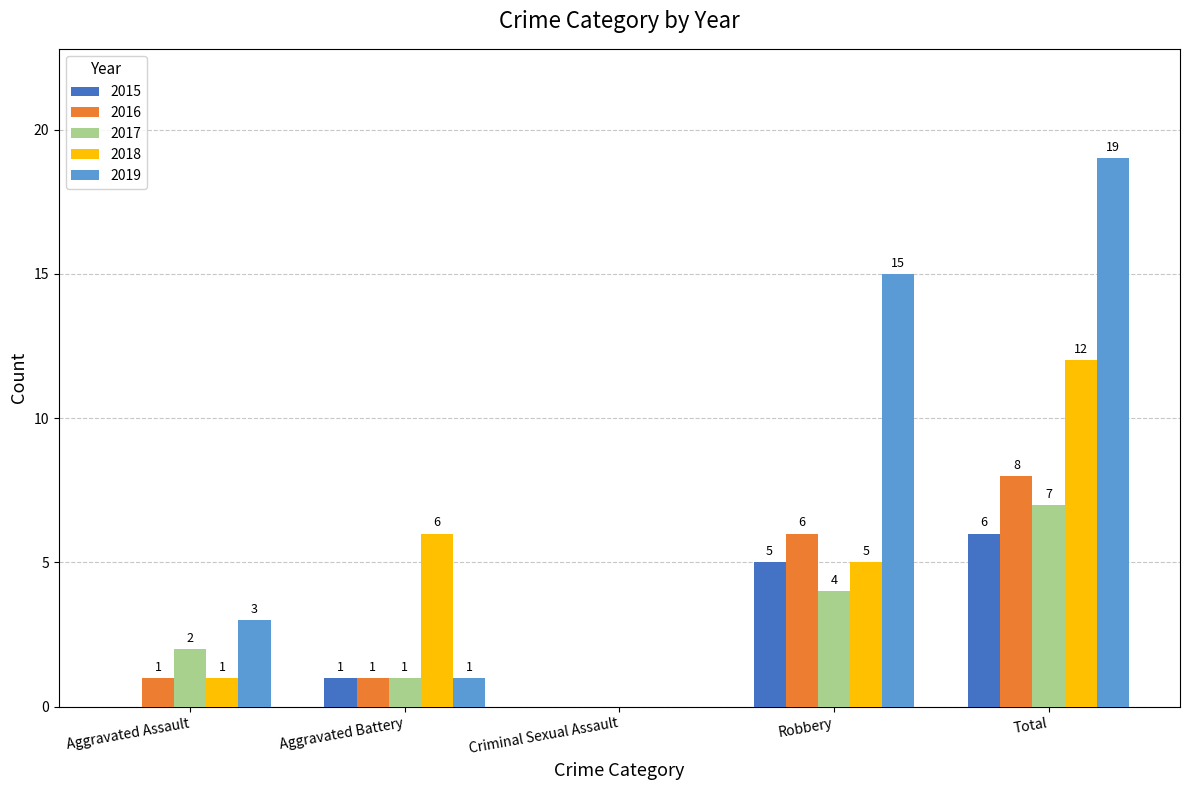

Count the number of data series in this chart.

5